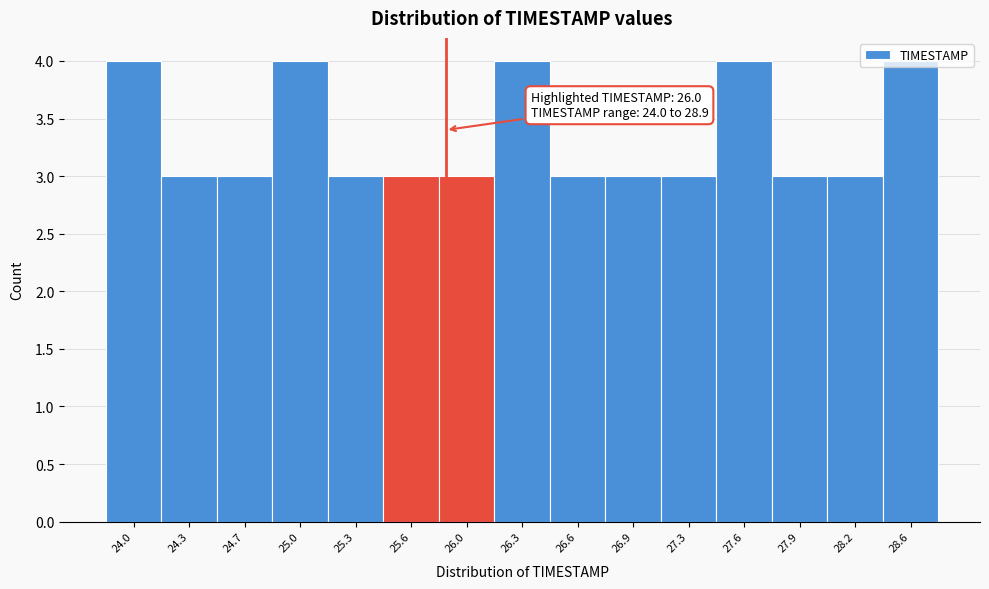

What is the minimum value shown in the chart?

3